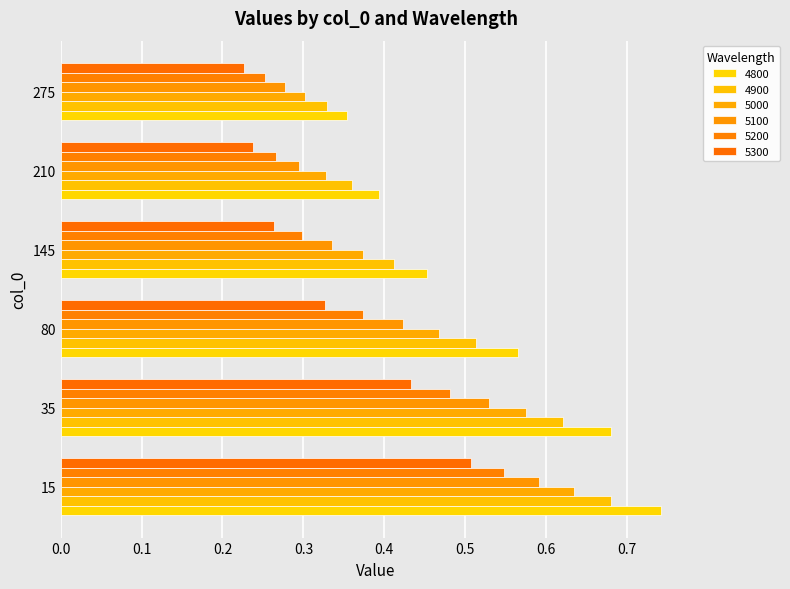

Rank the series at 15 from lowest to highest value.

5300, 5200, 5100, 5000, 4900, 4800